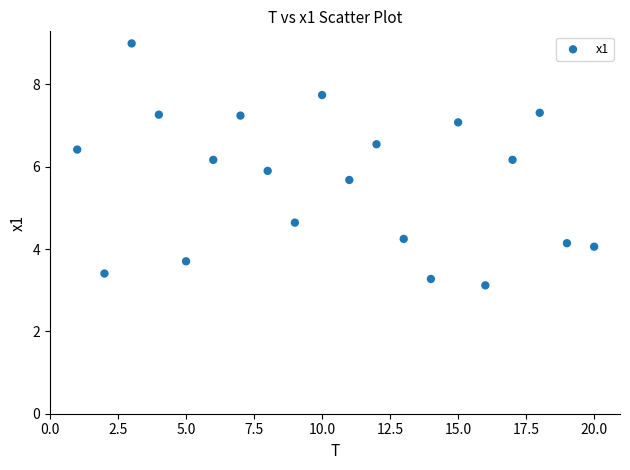

What is the range of Y values (max minus min)?

5.9